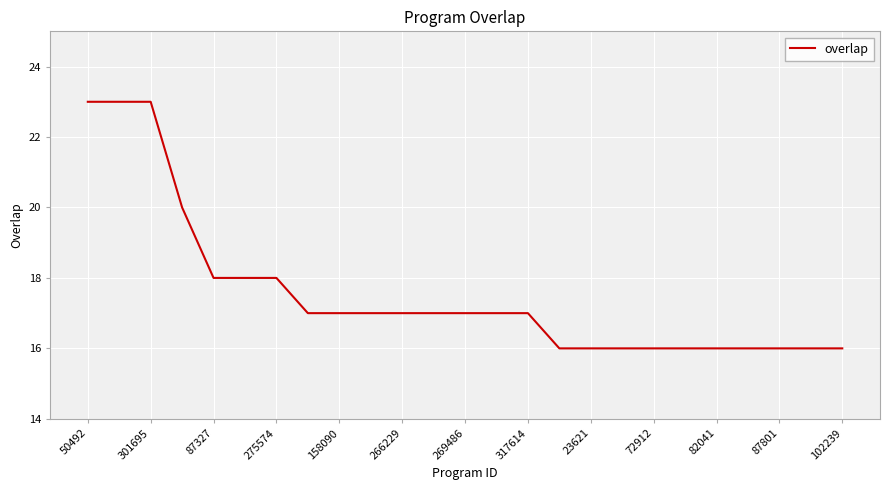

What is the difference between the maximum and minimum values?

7